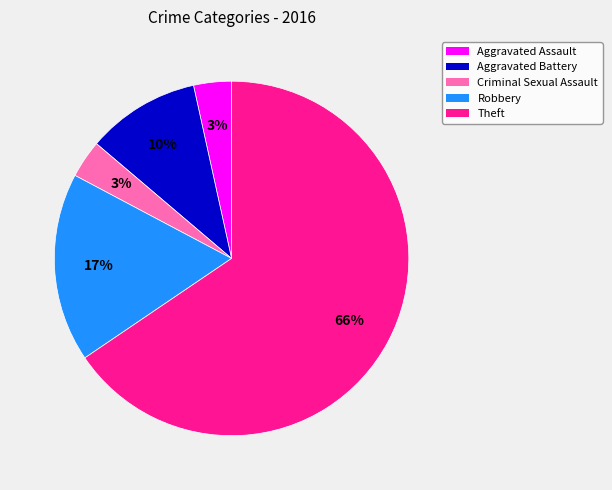

Which category has the biggest portion of the pie?

Theft